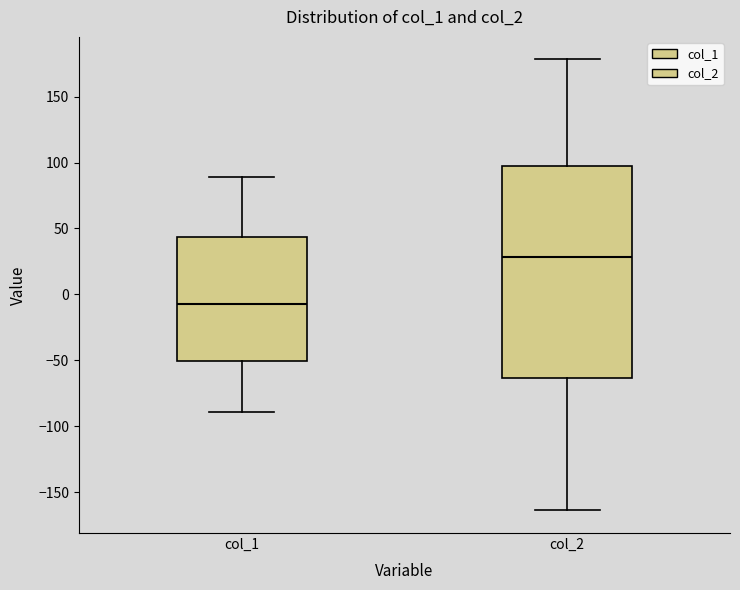

Where does the lower whisker of the box for col_2 end on the y-axis? The values are not printed on the chart, so give them approximately, as read against the axis.

-165